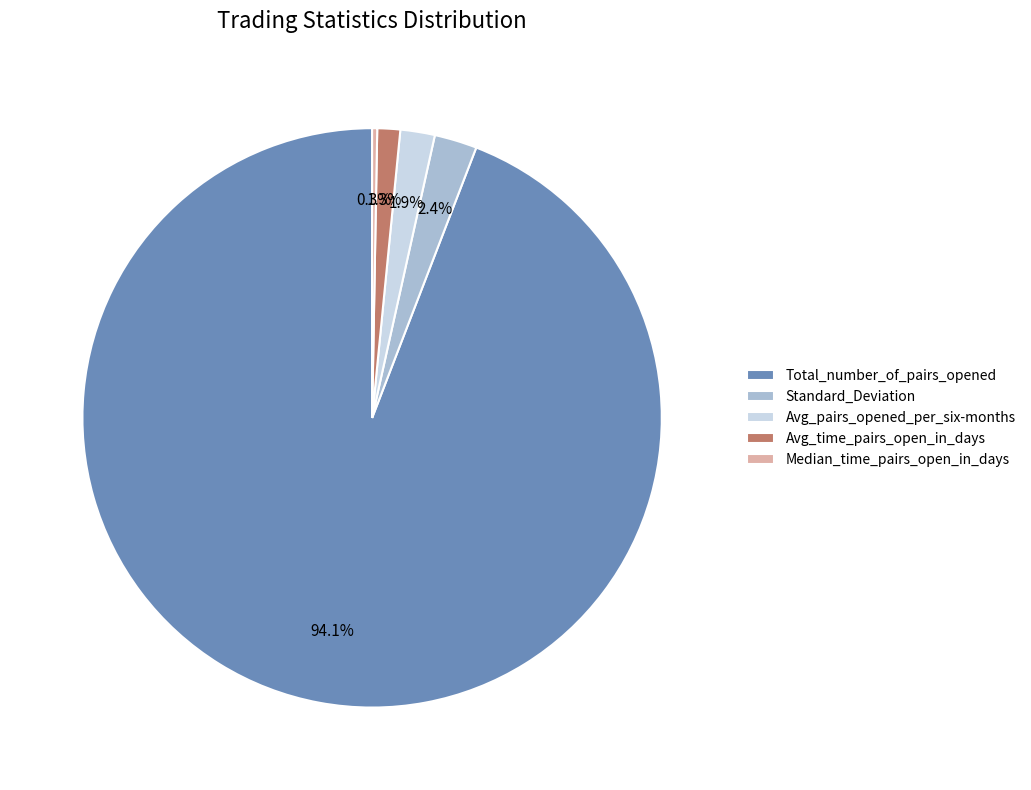

Between Total_number_of_pairs_opened and Median_time_pairs_open_in_days, which is larger?

Total_number_of_pairs_opened